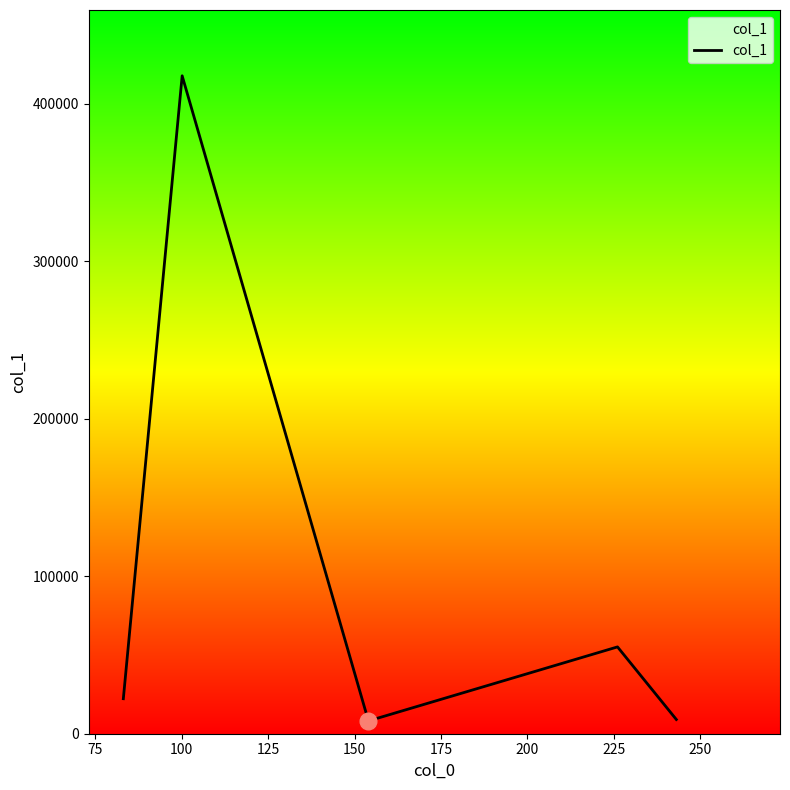

What is the difference between the second highest and second lowest values?

46093.7